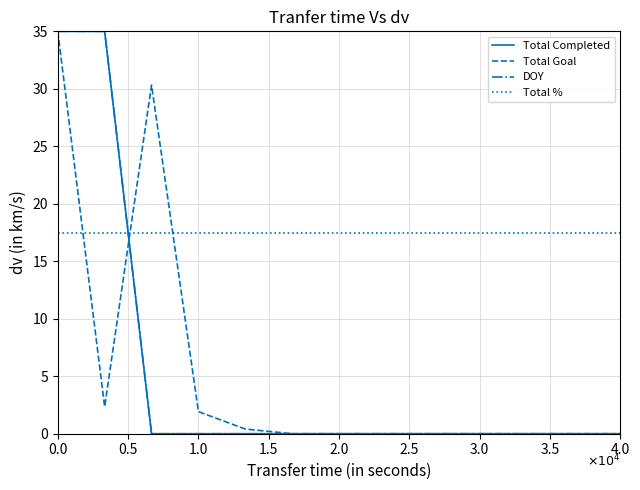

How many lines are shown in the chart?

4